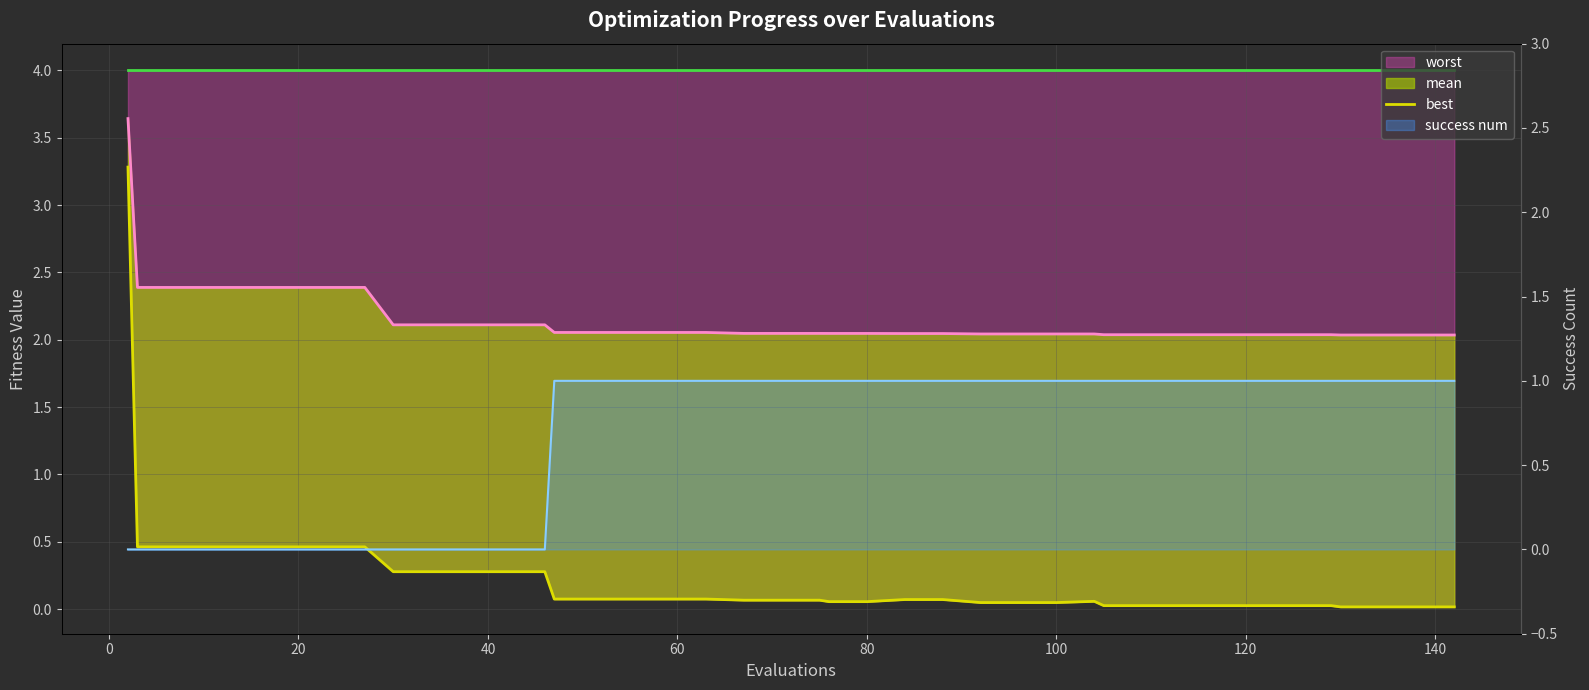

How many intersections are there between success num and best?

1